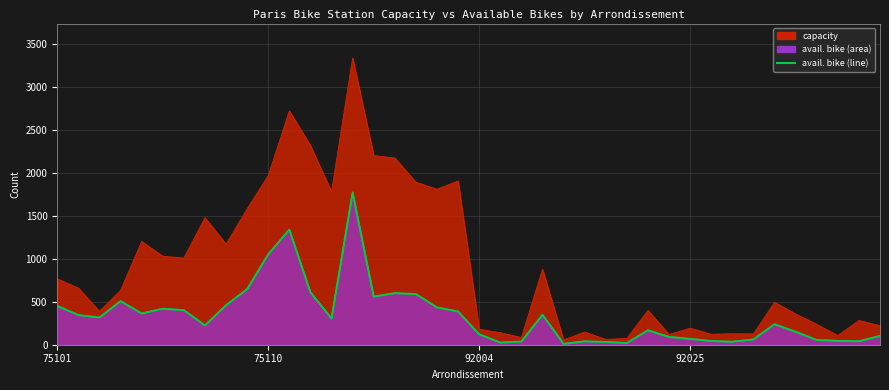

Which has a higher value, 75106 or 92009?

75106